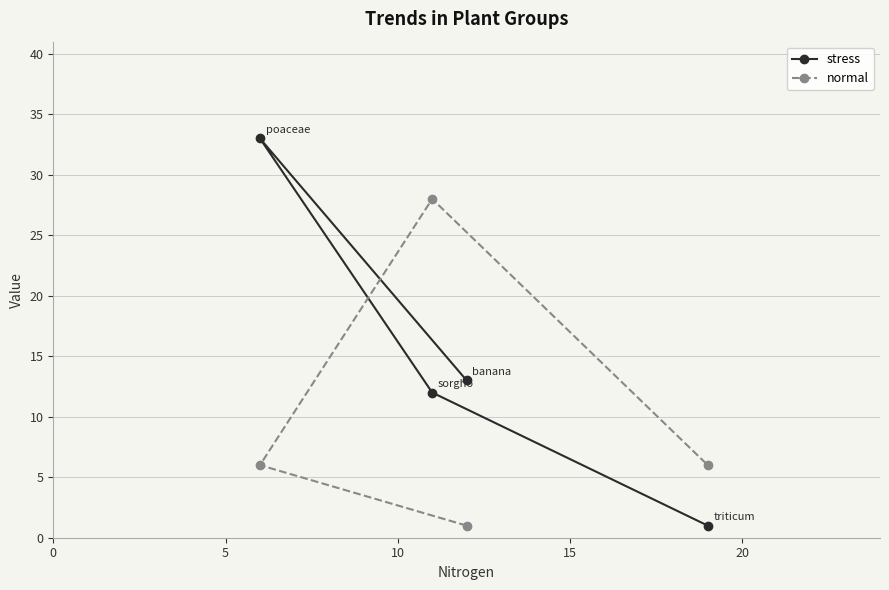

Which series has the largest range (max minus min)?

stress